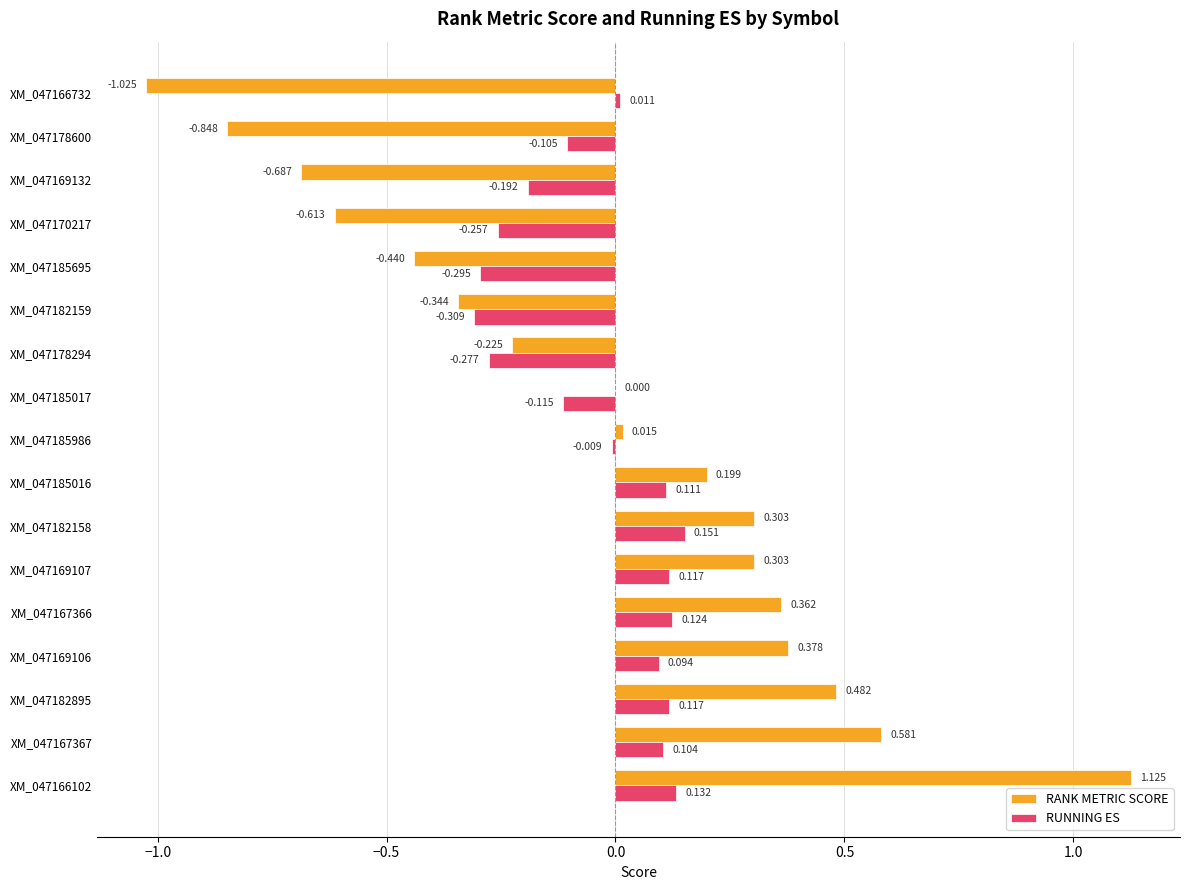

Between XM_047182895 and XM_047185017, which series saw the biggest shift?

RANK METRIC SCORE